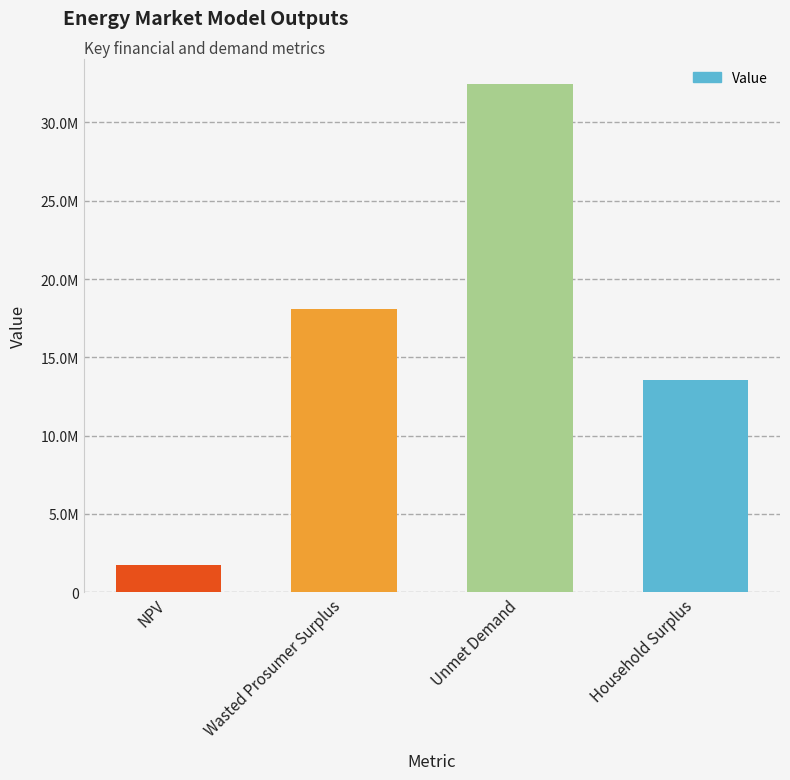

What position from the right is NPV?

4